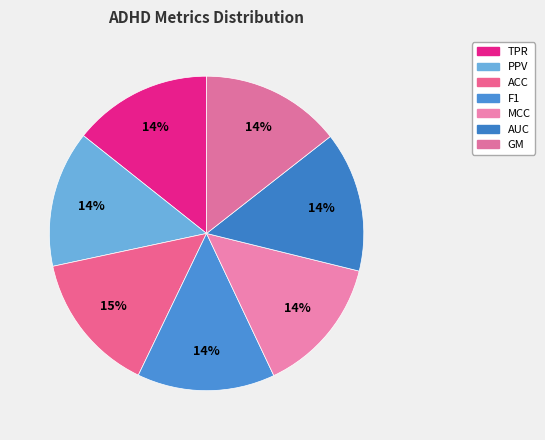

Count the number of slices in the pie.

7